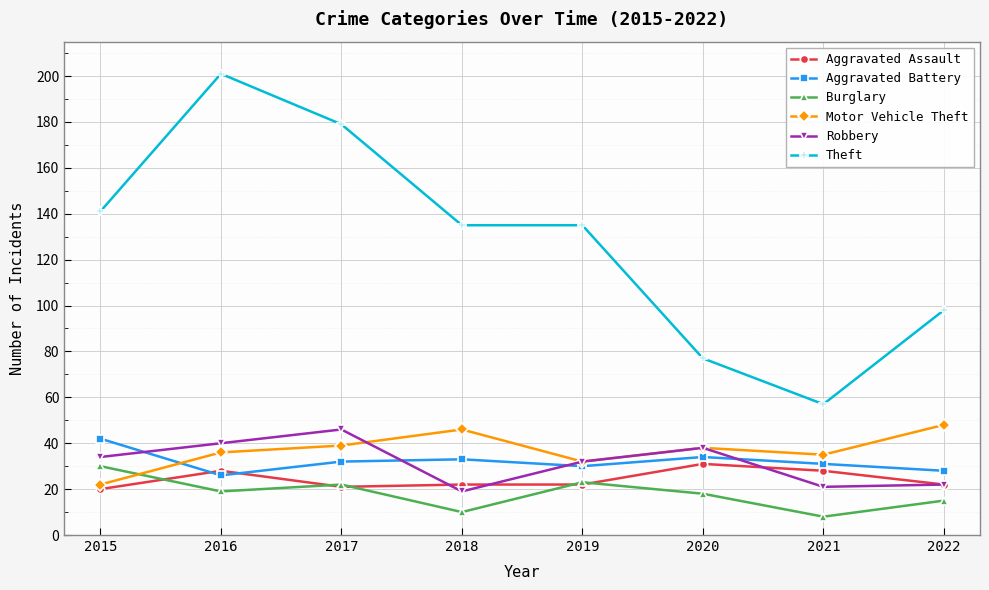

True or false: Aggravated Assault and Theft cross at least once.

False